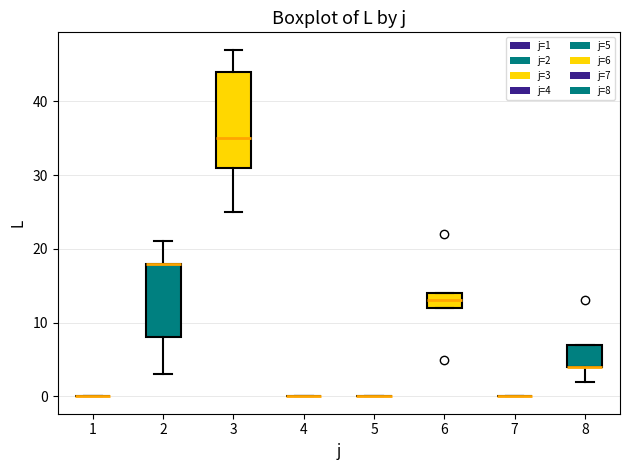

Reading left to right, read every box against the y-axis: the position of its median line, the range the box covers, and the ends of its whiskers. The values are not printed on the chart, so give them approximately, as read against the axis.

1: box collapsed to a line at 0, whiskers 0 to 0
2: median 18 (drawn on the box's upper edge), box 8 to 18, whiskers 3 to 21
3: median 35, box 31 to 44, whiskers 25 to 47
4: box collapsed to a line at 0, whiskers 0 to 0
5: box collapsed to a line at 0, whiskers 0 to 0
6: median 13, box 12 to 14, whiskers 12 to 14
7: box collapsed to a line at 0, whiskers 0 to 0
8: median 4 (drawn on the box's lower edge), box 4 to 7, whiskers 2 to 7